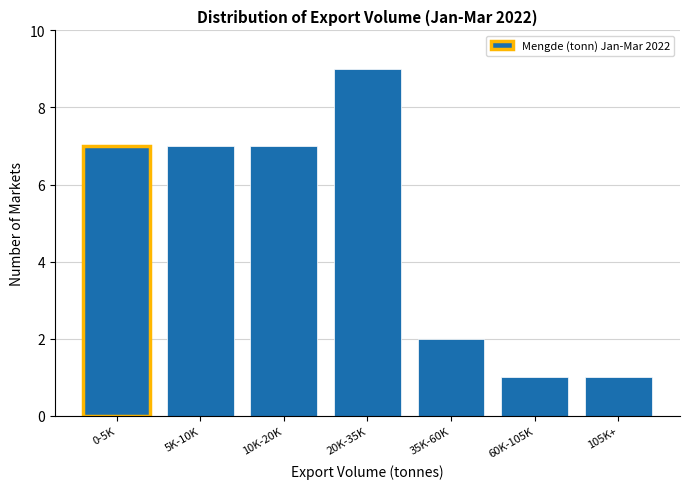

Reading left to right, list all the values displayed in this chart.

0-5K=7	5K-10K=7	10K-20K=7	20K-35K=9	35K-60K=2	60K-105K=1	105K+=1